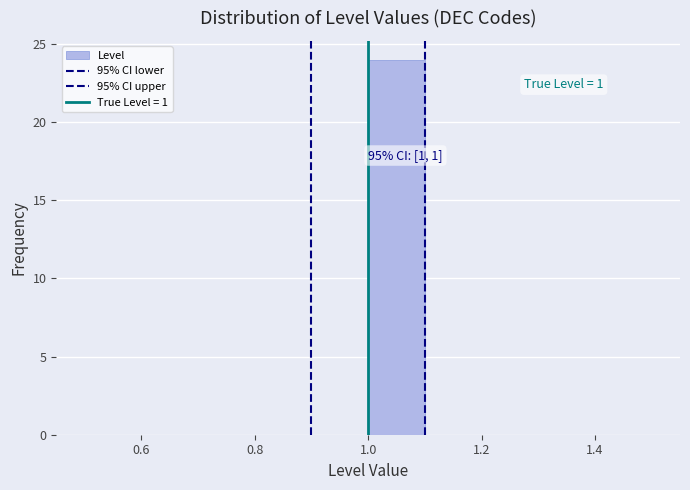

Which range on the x-axis has the tallest bar?

1.0 to 1.1